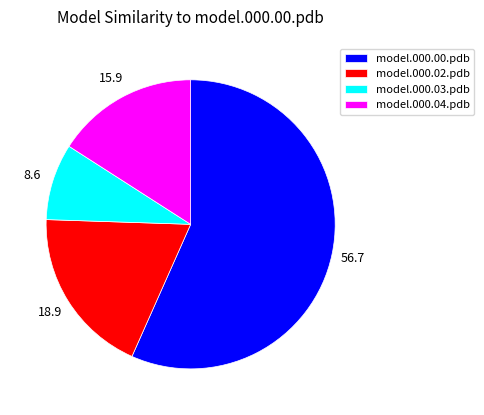

Rank the categories by value from lowest to highest.

model.000.03.pdb, model.000.04.pdb, model.000.02.pdb, model.000.00.pdb